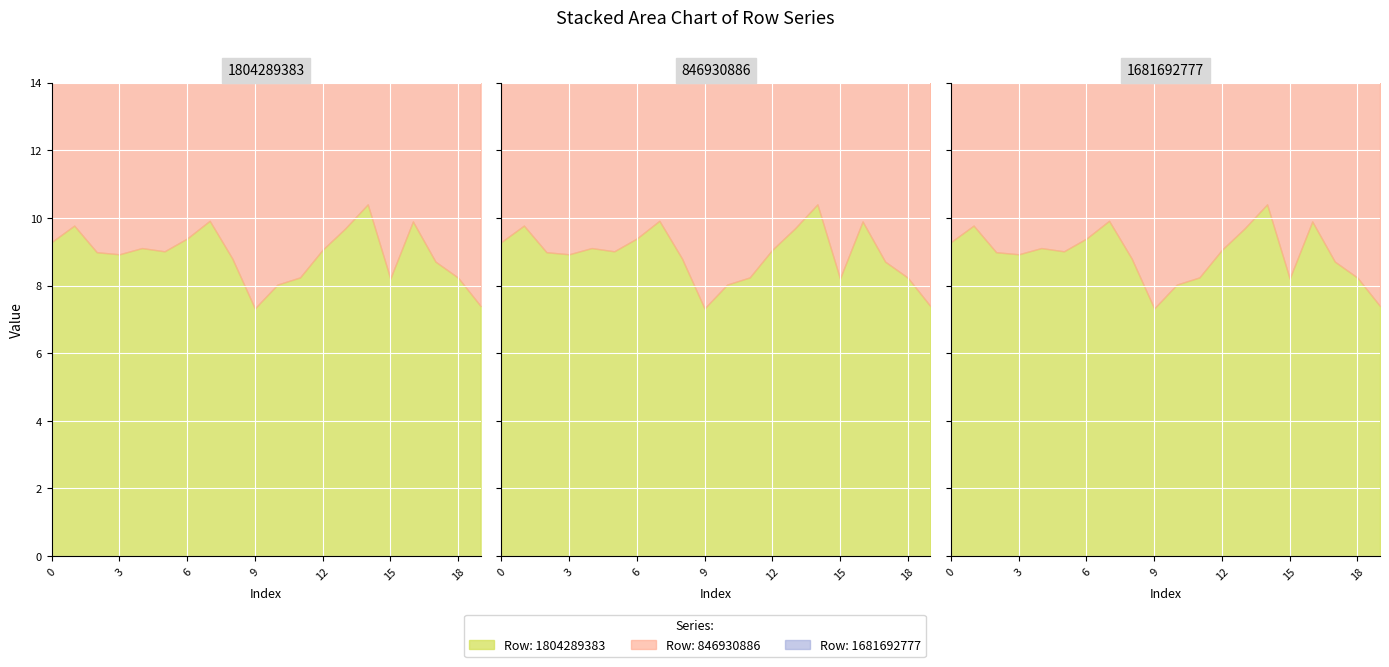

List the series in order of their peak value, lowest first.

1681692777, 846930886, 1804289383